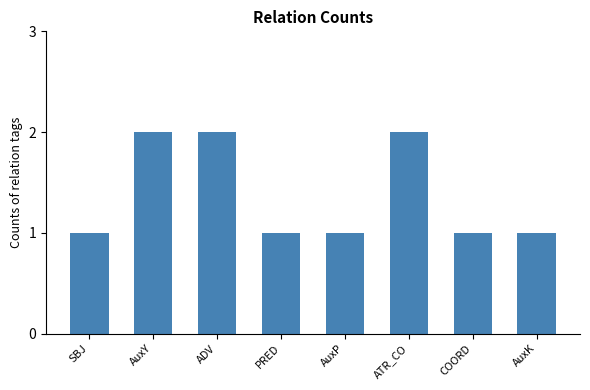

Reading left to right, what are all the values shown in this chart?

SBJ=1	AuxY=2	ADV=2	PRED=1	AuxP=1	ATR_CO=2	COORD=1	AuxK=1